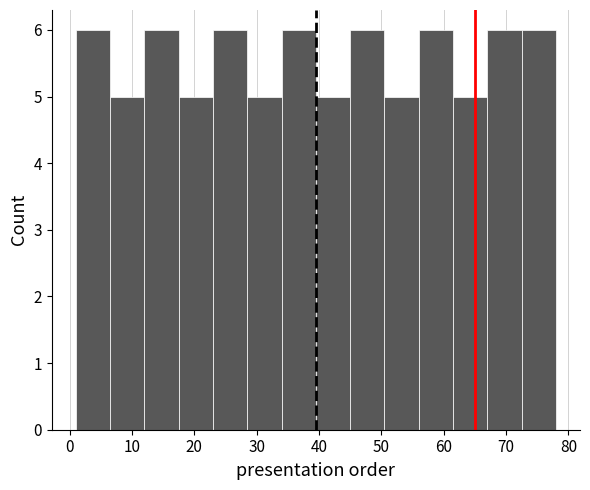

How tall is the bar that spans 28.5 to 34.0 on the x-axis? Neither the bar edges nor the heights are printed on the chart, so give them approximately, as read against the axes.

5